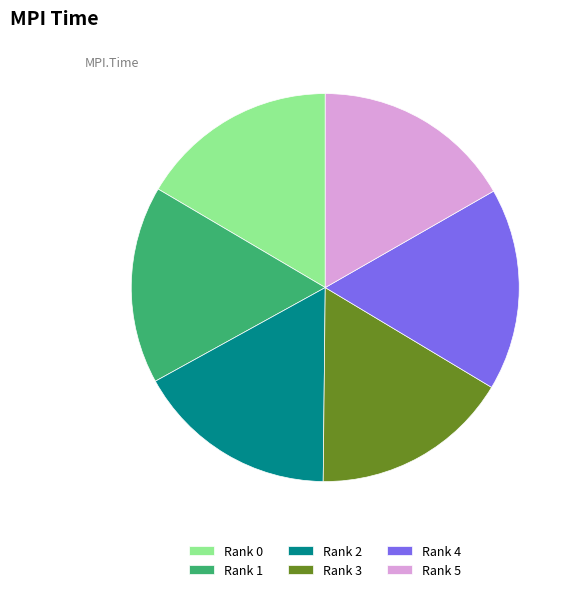

Is Rank 0 the majority of the pie?

No